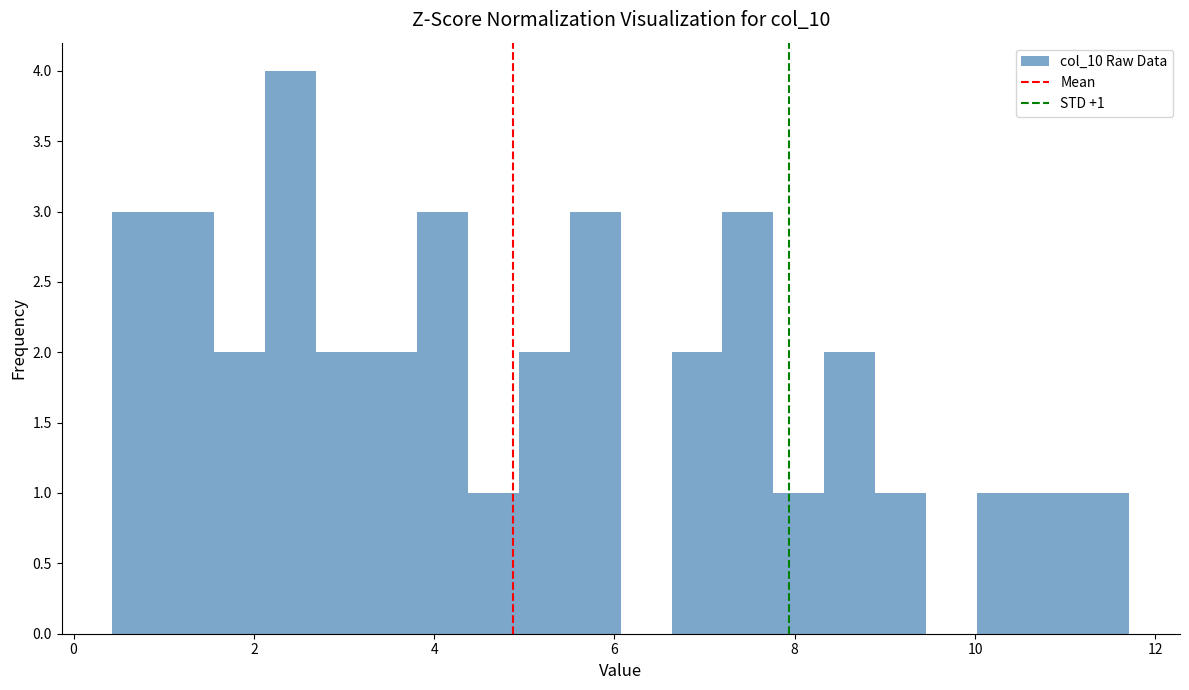

Around what value on the x-axis is the tallest bar? Give the approximate position of its centre, as read against the axis.

2.4